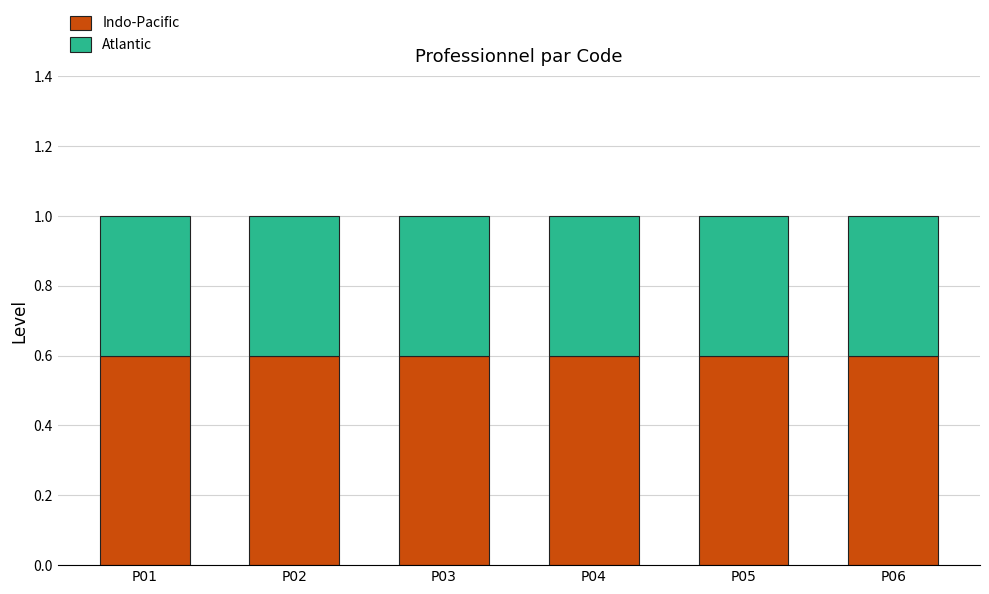

The Indo-Pacific series shows 0.3 at P06. True or false?

False